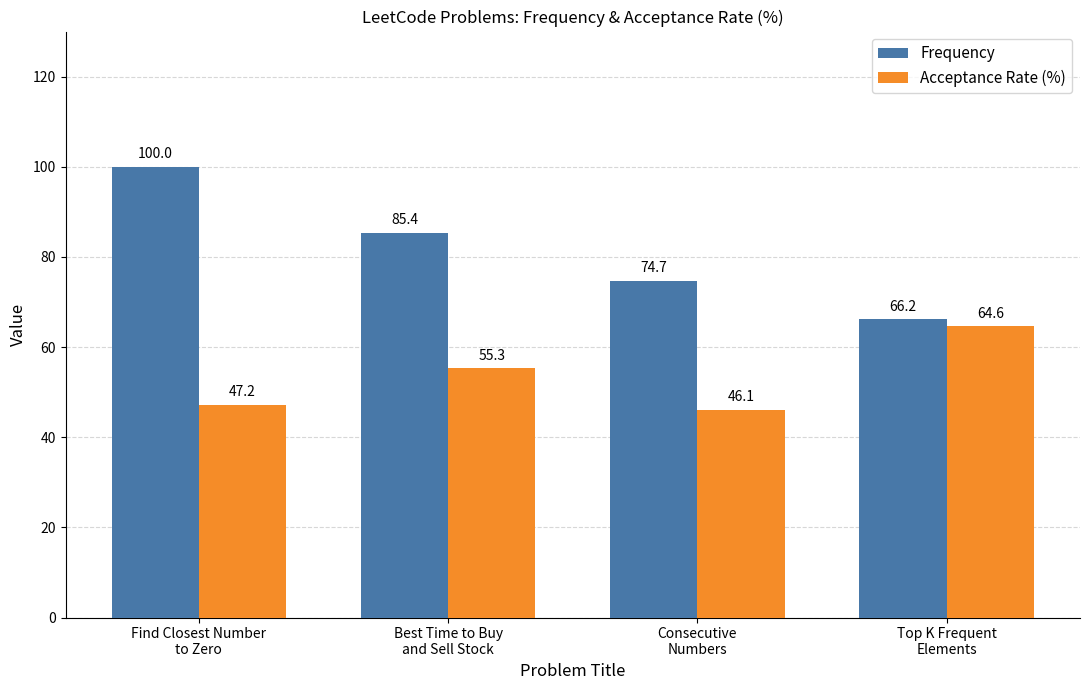

What is the average value of the Acceptance Rate (%) series?

53.3